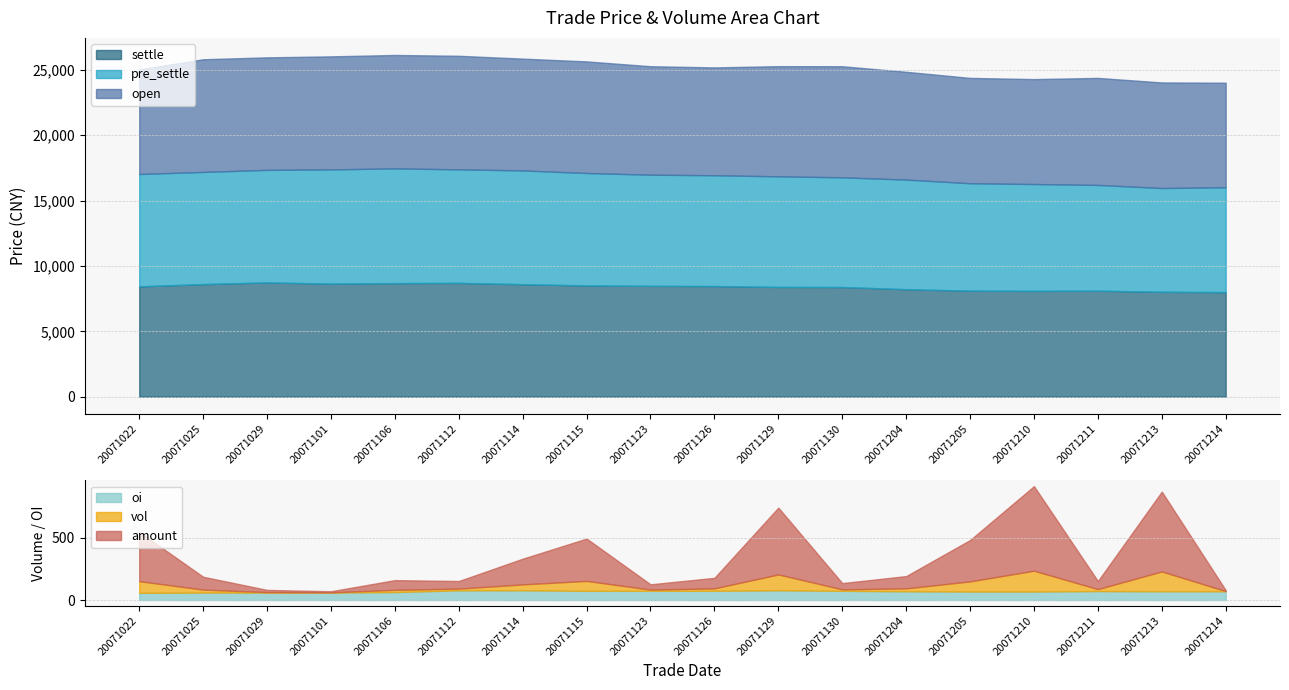

What is the sum of the pre_settle values at 20071025 and 20071115?

17188.0